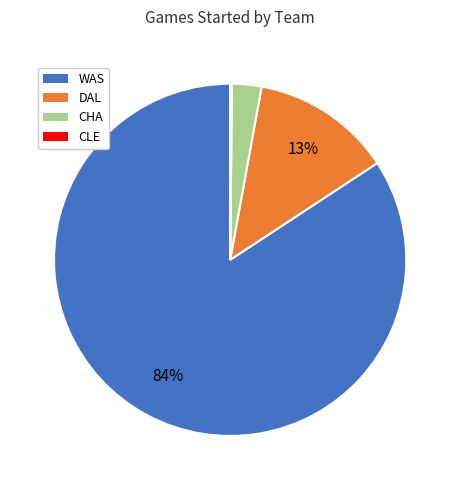

Between WAS and DAL, which is larger?

WAS